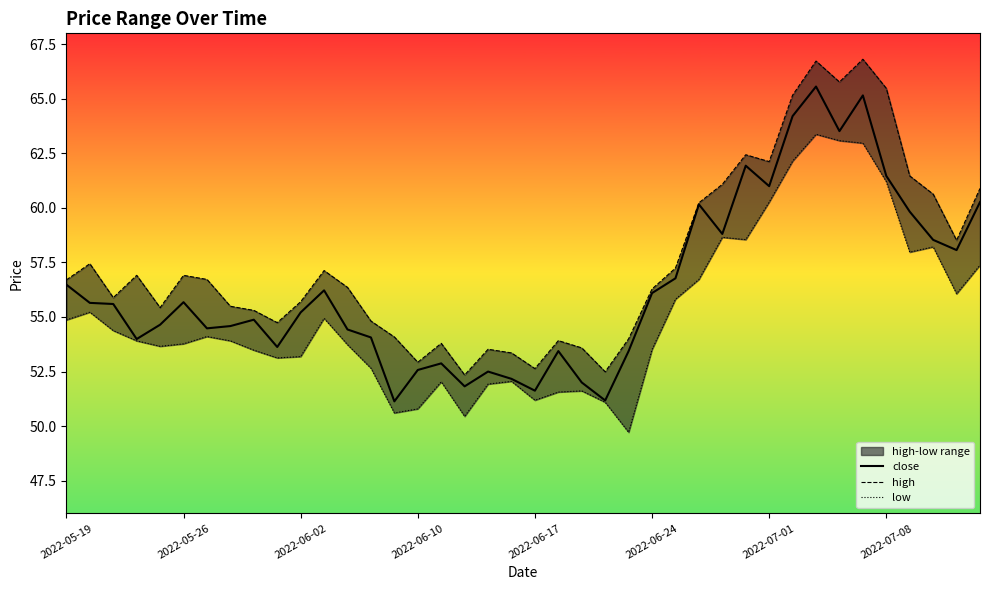

What is the highest value of the low series?

63.4